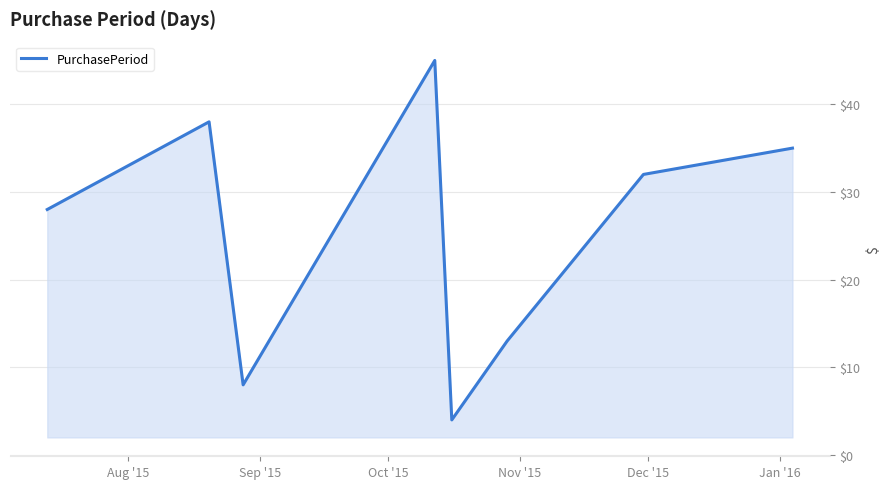

How many interior local valleys (lower than both neighbors) does the data have?

2